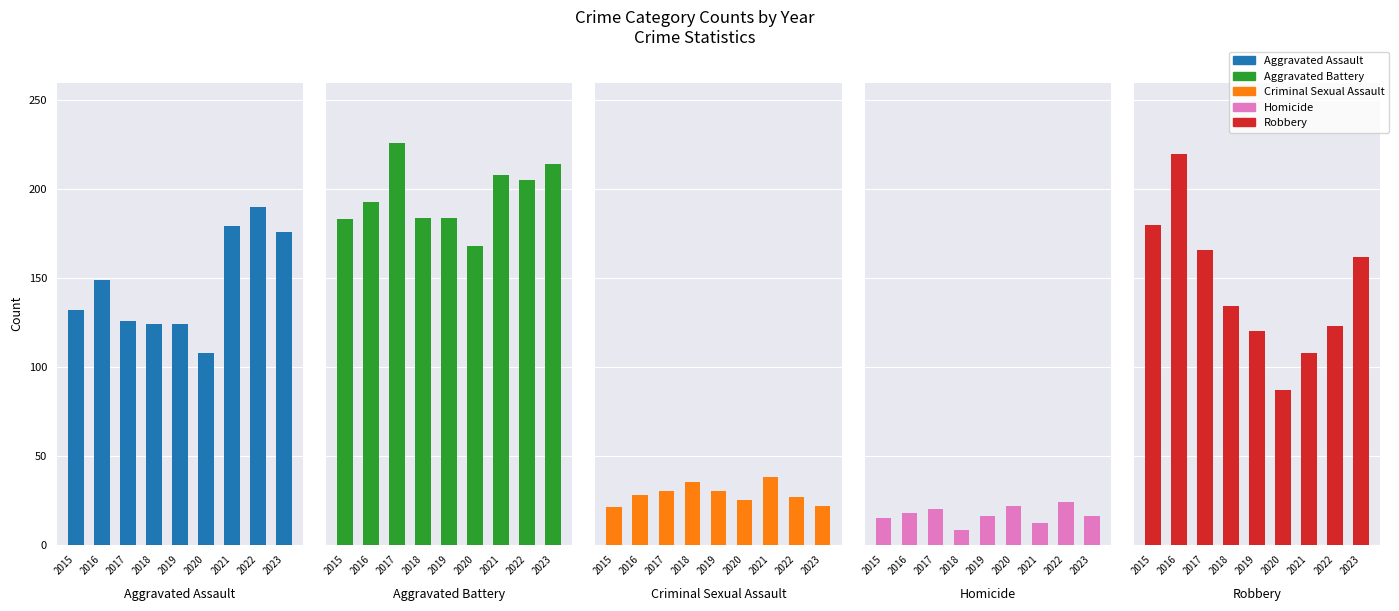

What is the sum of the Aggravated Battery values at 2016 and 2022?

398